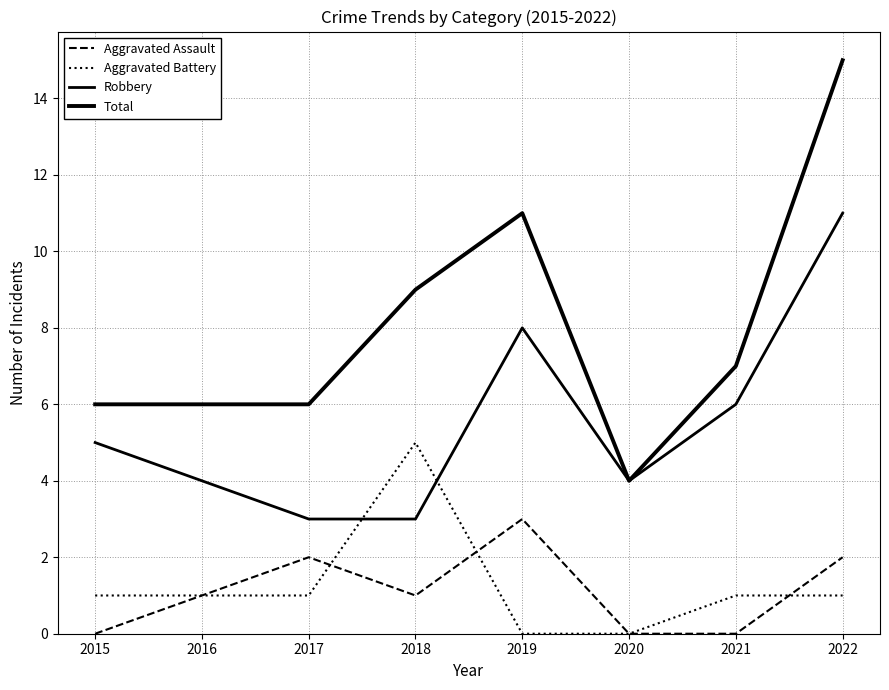

True or false: Total has a value of 15 at 2022.

True